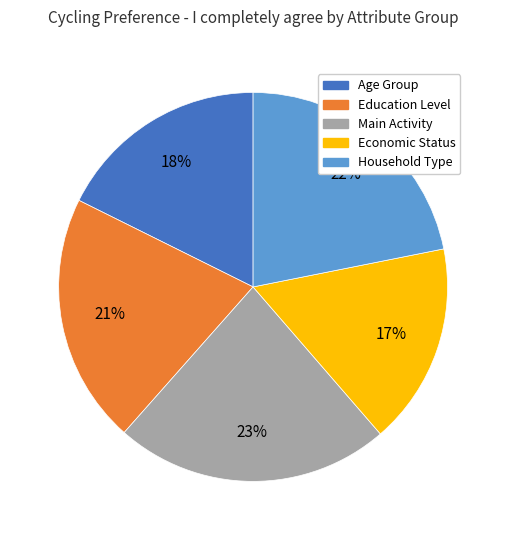

Rank the categories by value from highest to lowest.

Main Activity, Household Type, Education Level, Age Group, Economic Status